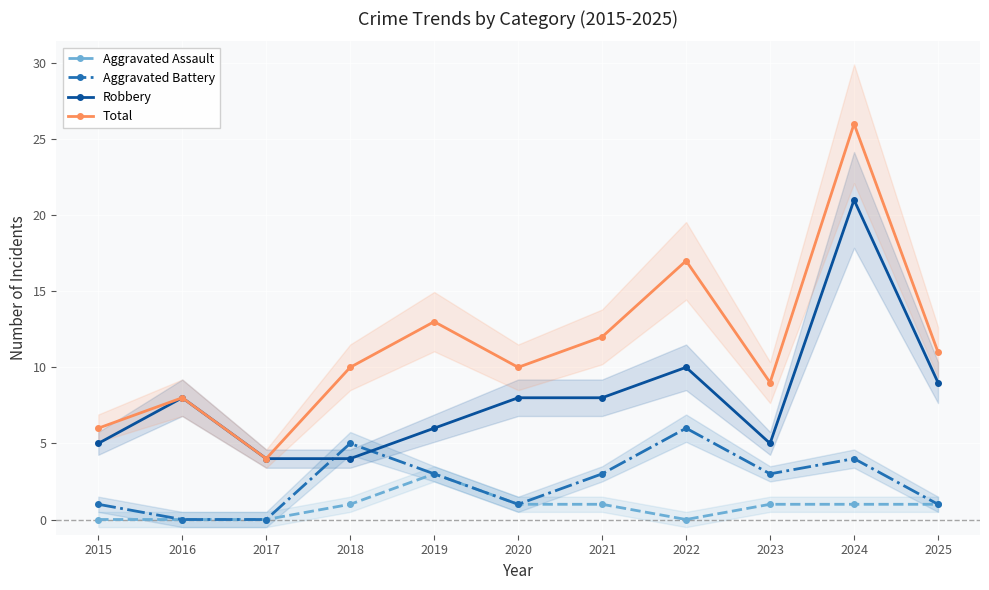

Where is the first local minimum for Robbery?

2023